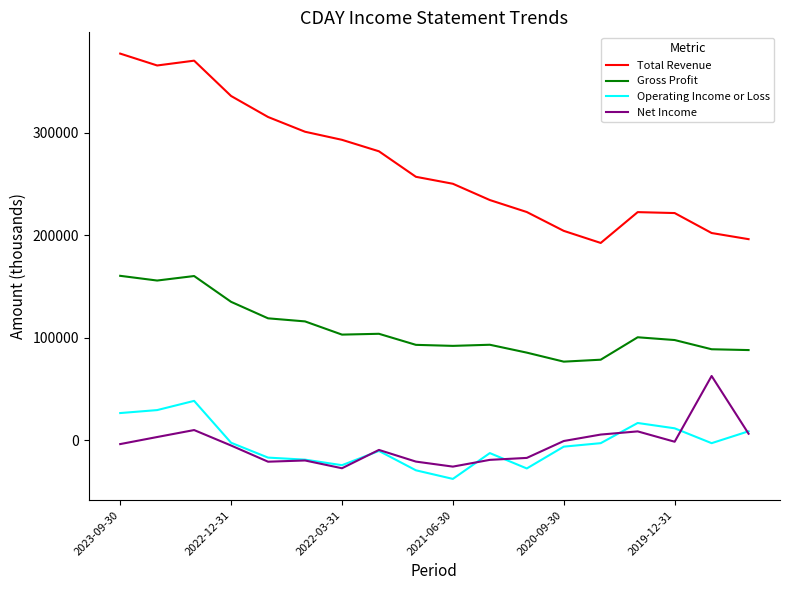

What is the minimum value for Gross Profit?

76700